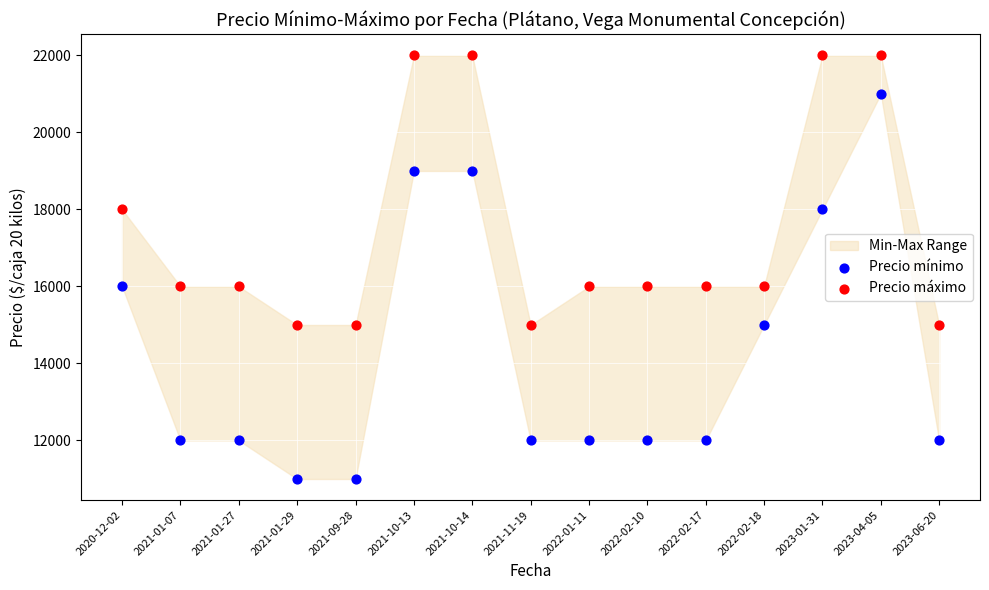

Which series contains the highest Y value?

Precio máximo